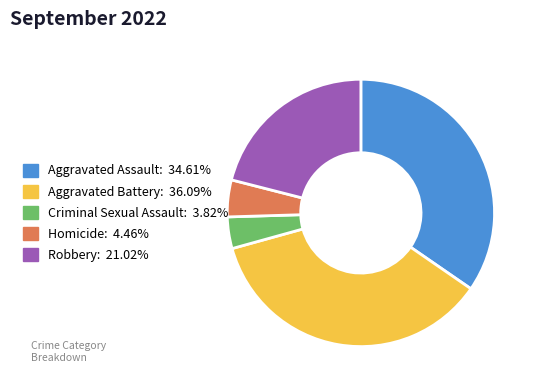

How many segments does this pie chart have?

5